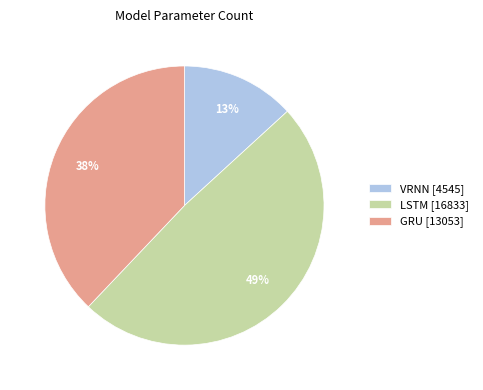

To the nearest percent, what percentage of the pie is LSTM [16833]?

49%